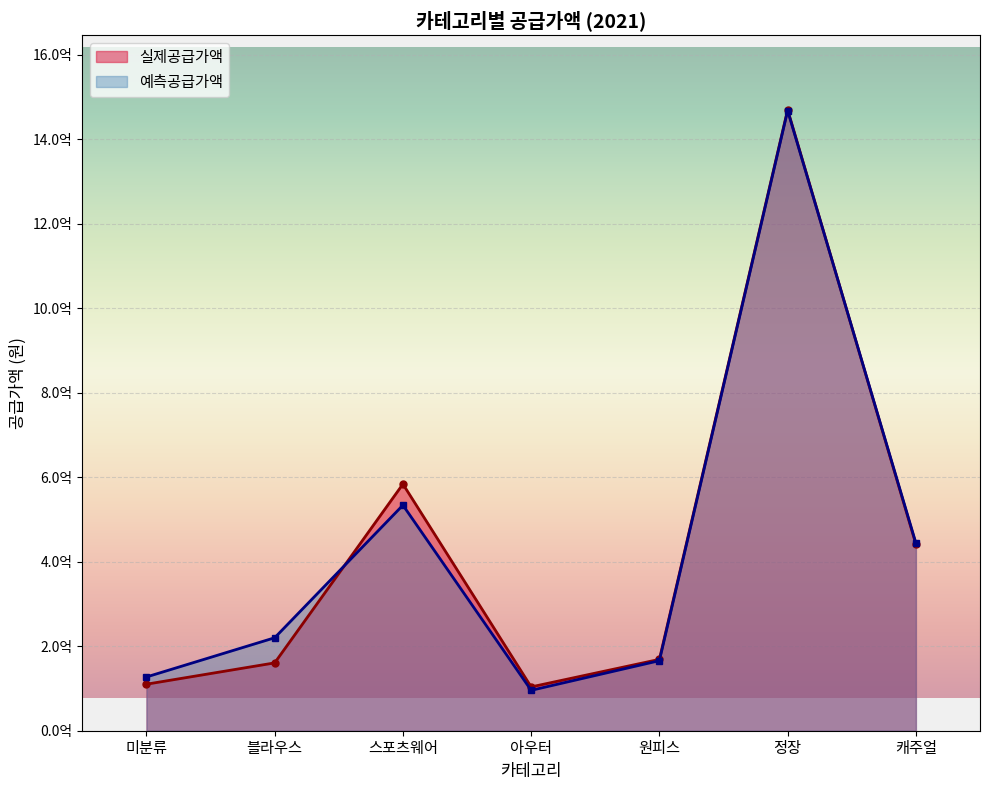

Reading left to right, extract all data points from this chart.

실제공급가액: 110120000	160590000	583875000	103730000	168906000	1470026600	441518000
예측공급가액: 127242000	220059000	533920200	95613400	165830800	1467941140	444389020